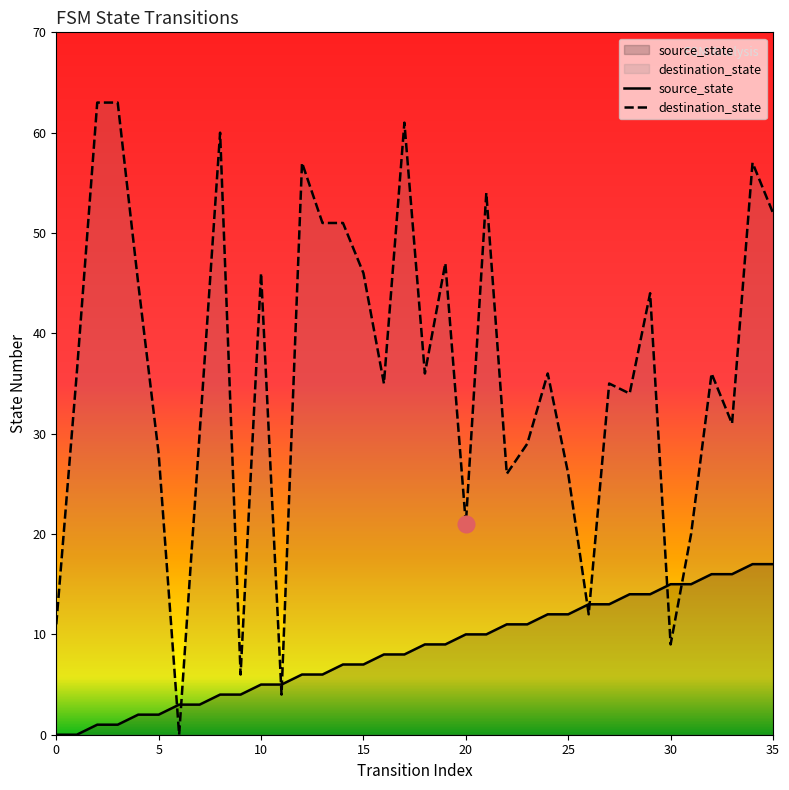

Which category has the highest value in the source_state series?

34